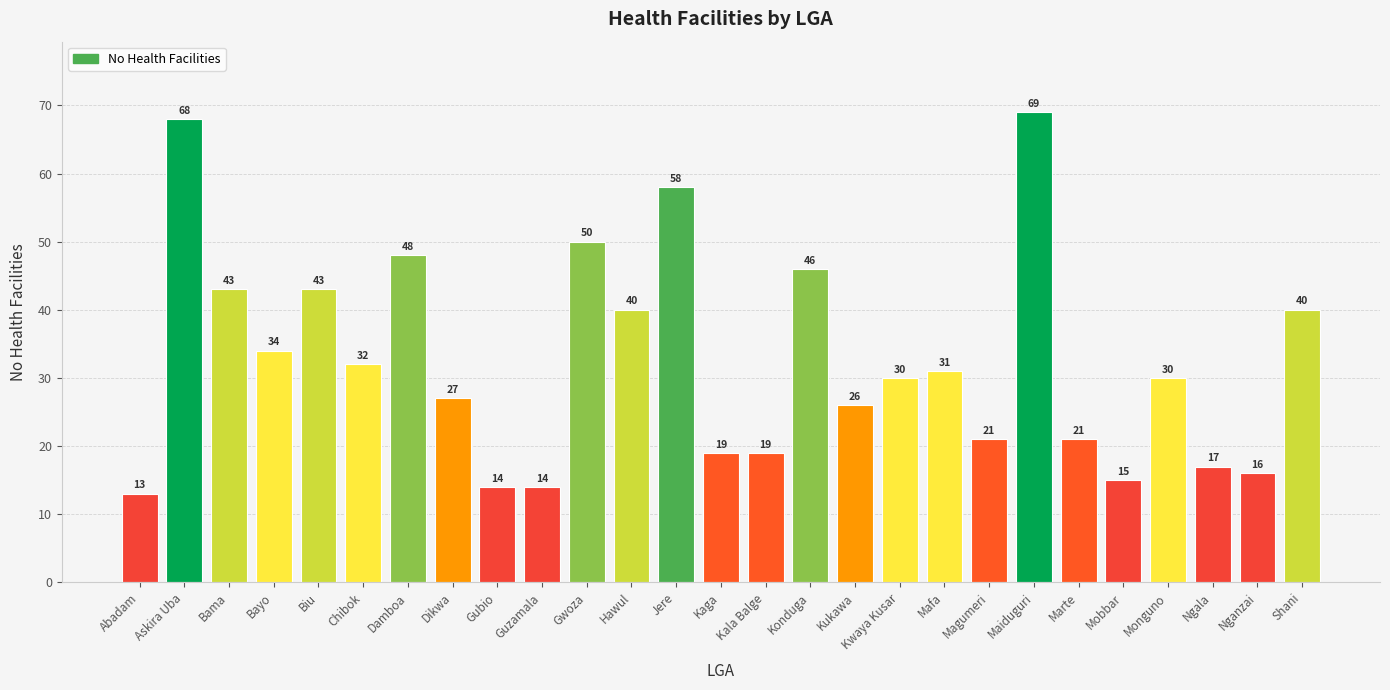

What is the difference between the values at Gwoza and Hawul?

10